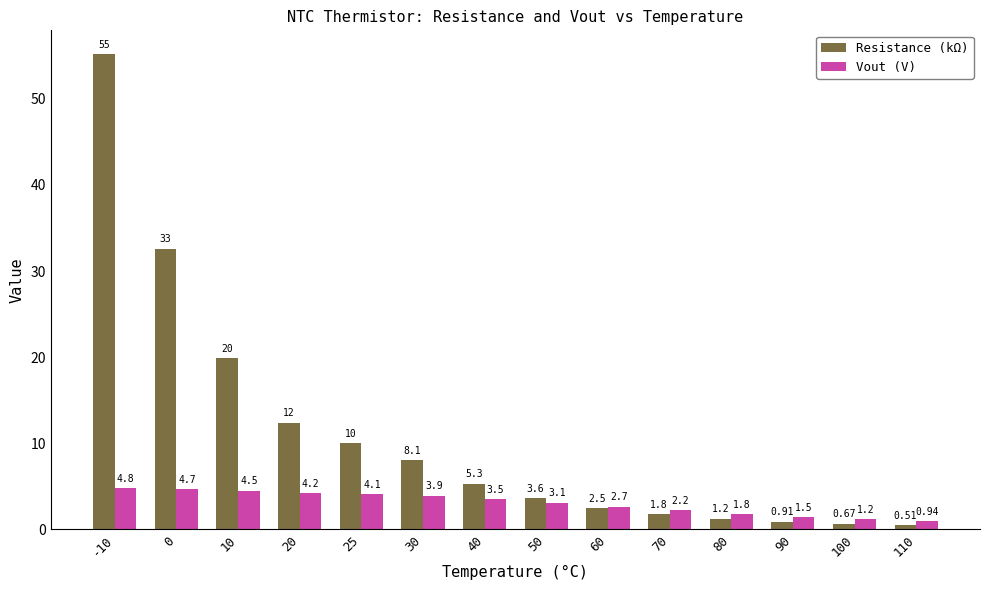

How many groups of bars are there?

14